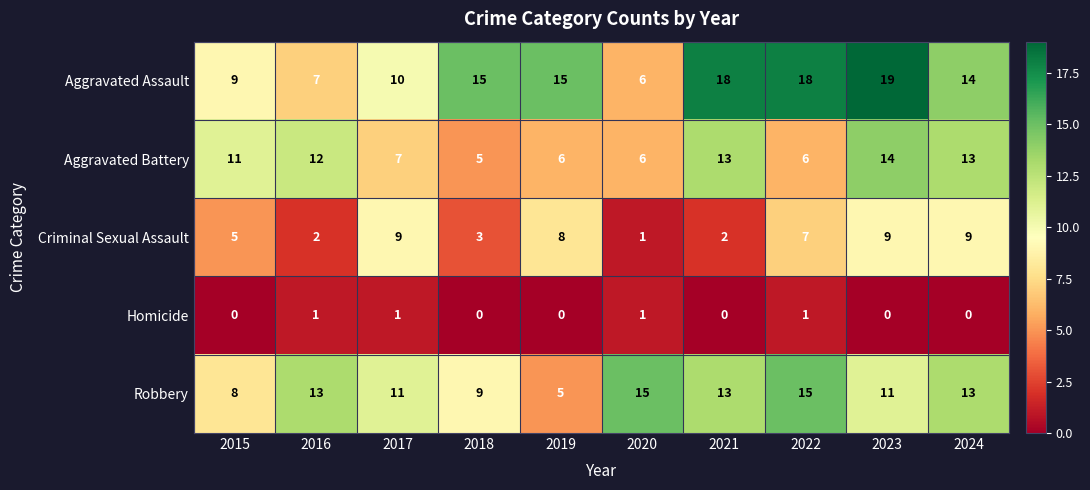

What is the difference between the highest and lowest values at 2023?

19